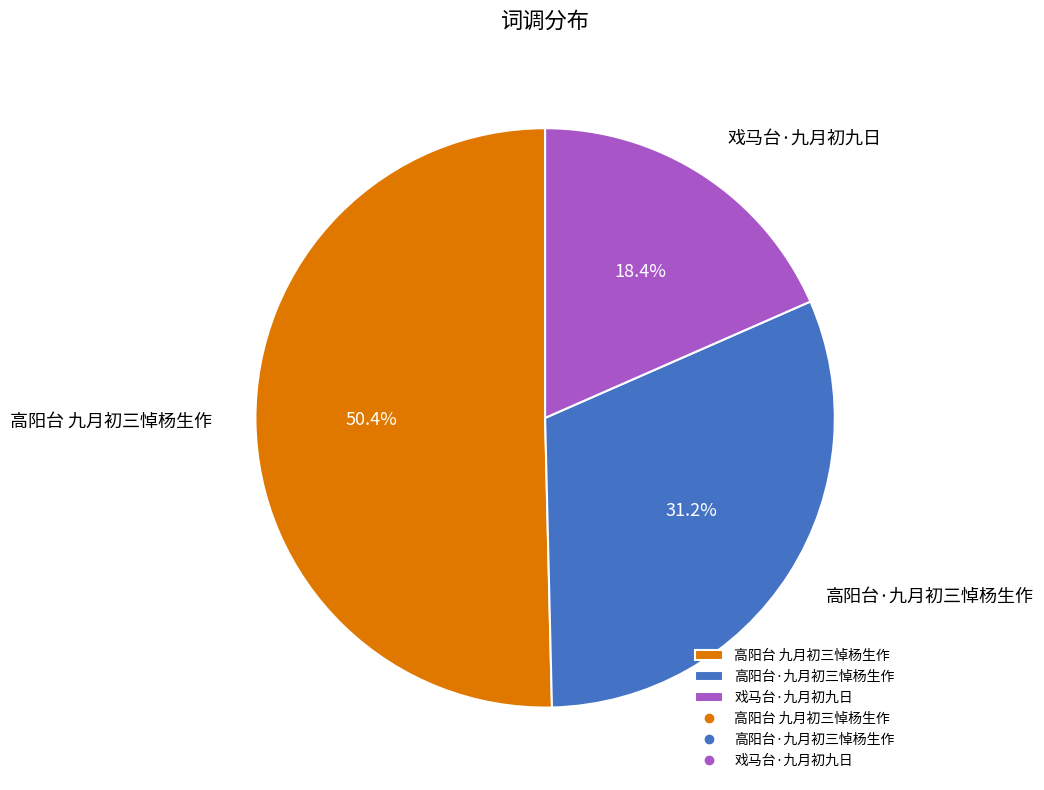

What percentage is NOT represented by 戏马台·九月初九日?

81.6%